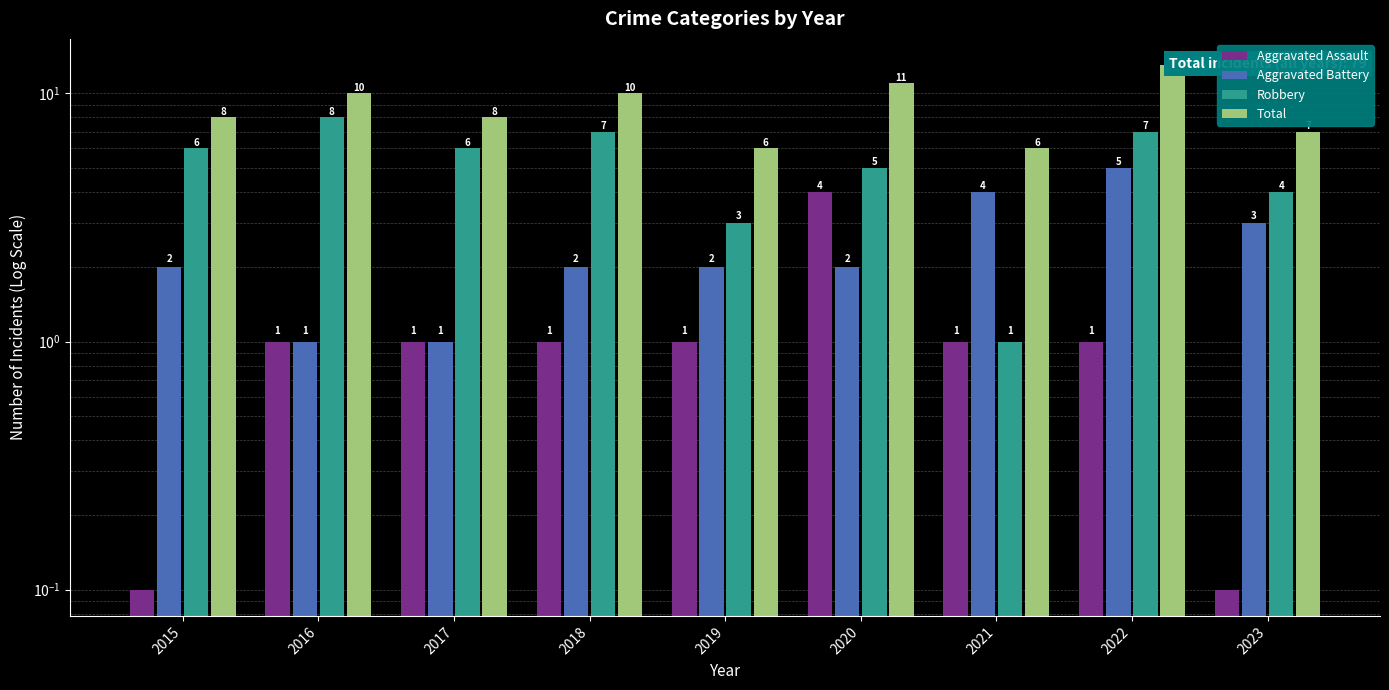

How many values in the Aggravated Battery series are below 2?

2